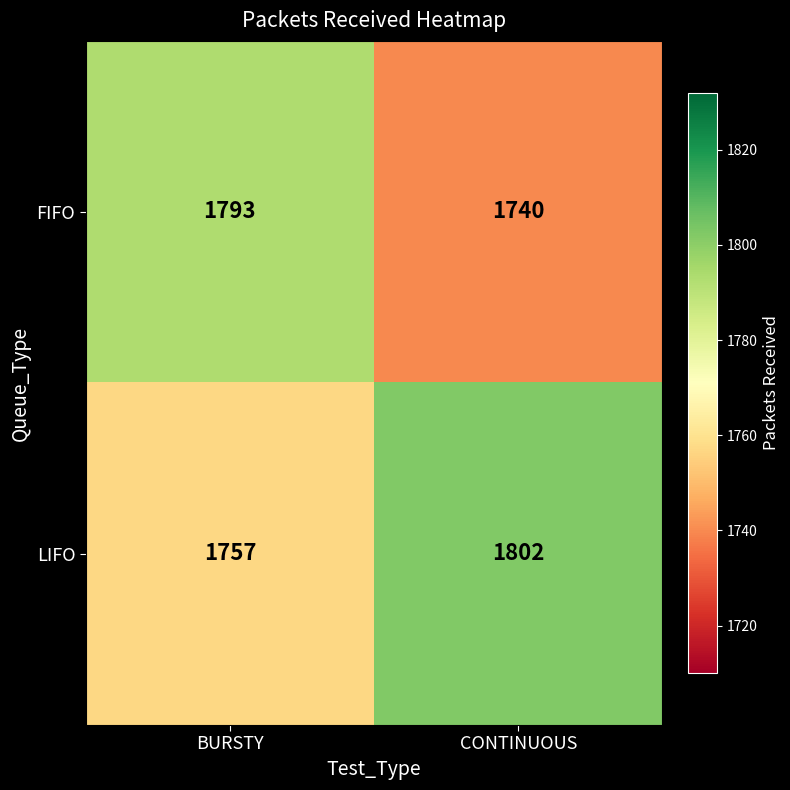

What value does the FIFO series have at BURSTY, to the nearest 10?

1790